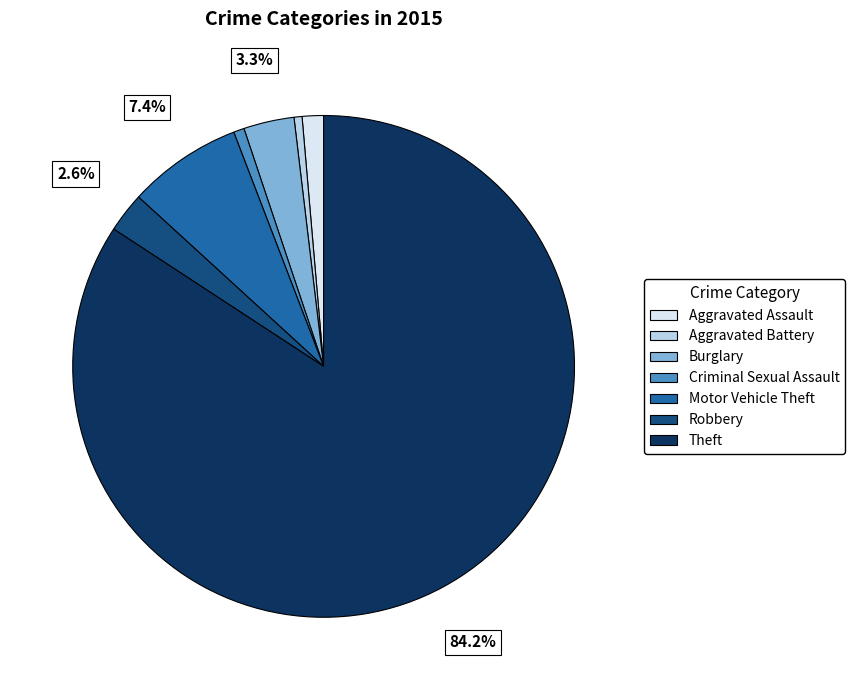

Which has a higher value, Criminal Sexual Assault or Robbery?

Robbery